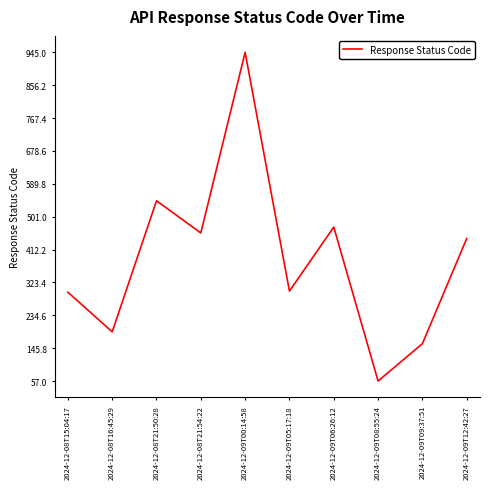

Between 2024-12-09T09:37:51 and 2024-12-09T08:55:24, which is larger?

2024-12-09T09:37:51